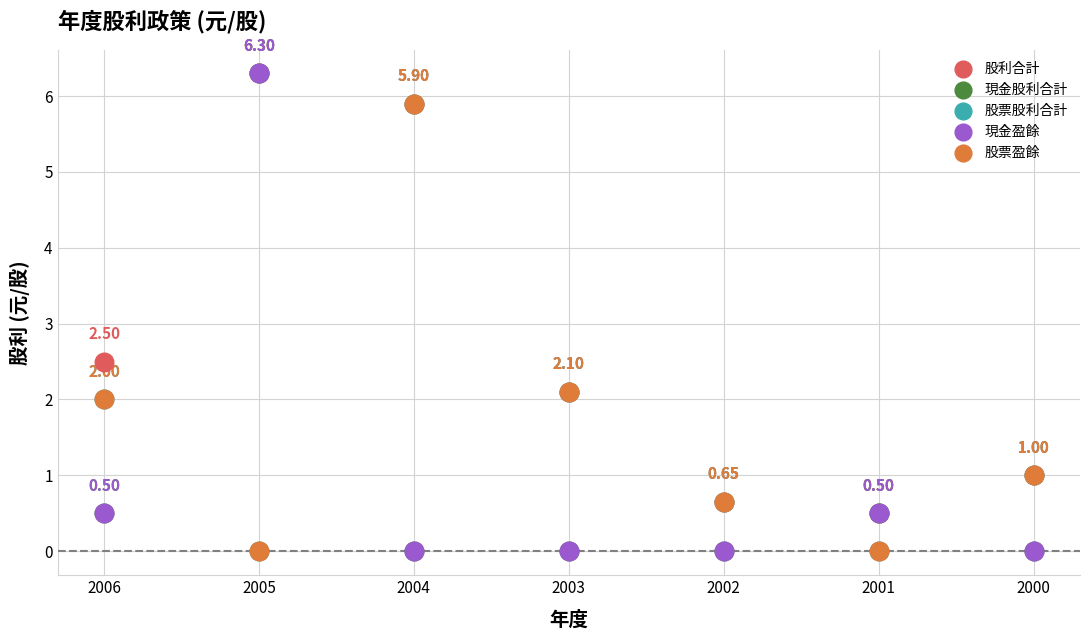

What are all the series names shown in the legend?

股利合計, 現金股利合計, 股票股利合計, 現金盈餘, 股票盈餘